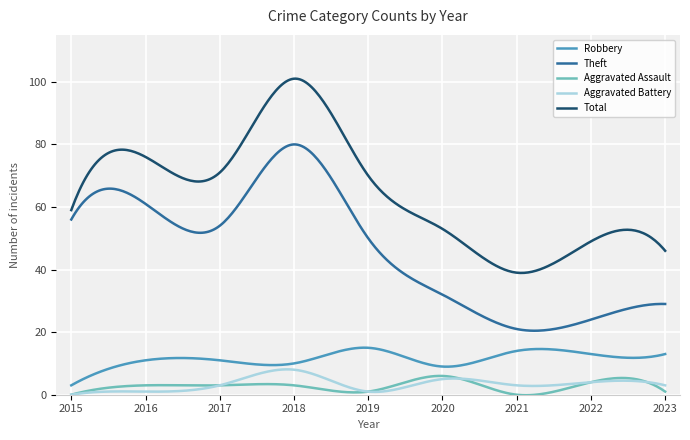

Which series has the largest total across all categories?

Total